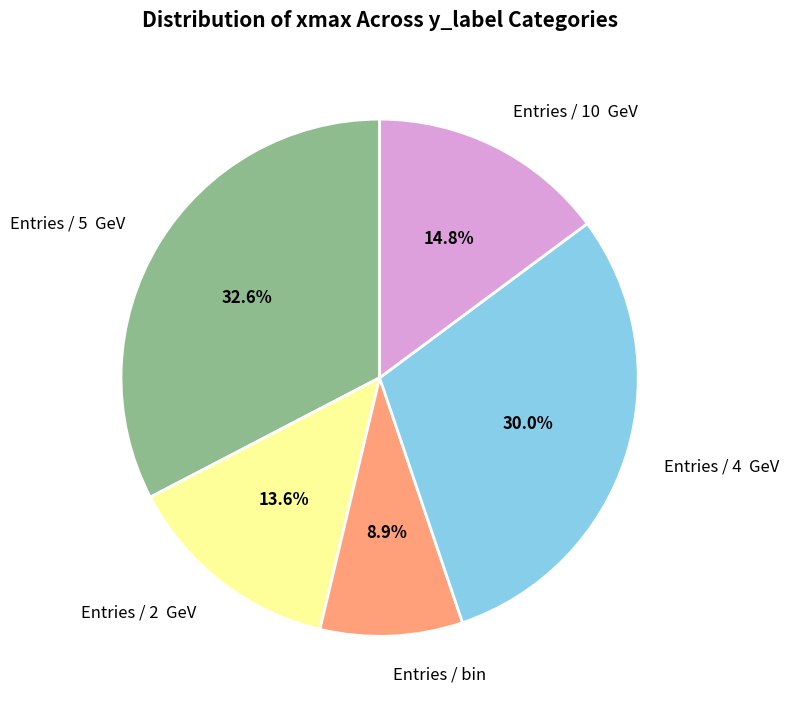

Is there any slice that represents more than half of the pie?

No